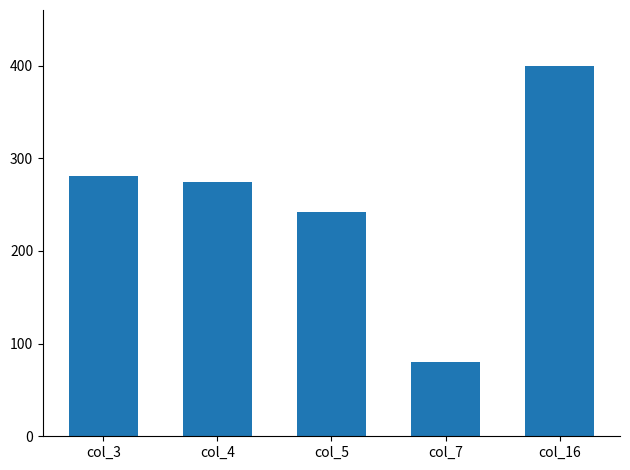

List the labels in order of value, largest first.

col_16, col_3, col_4, col_5, col_7